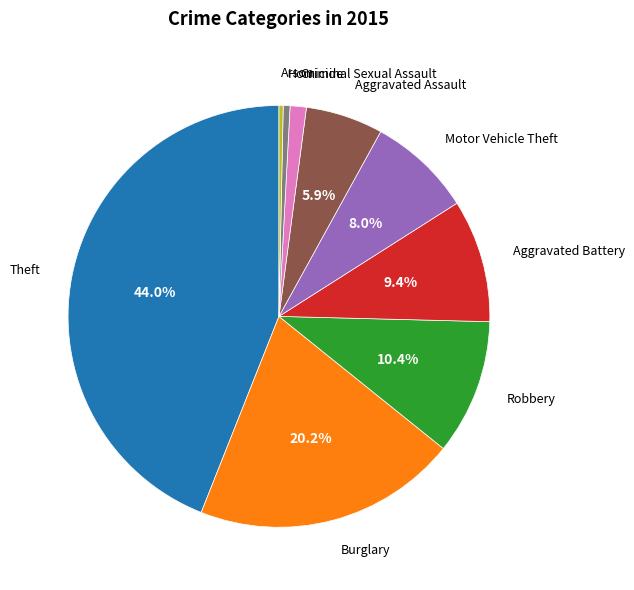

Does any single category account for the majority?

No